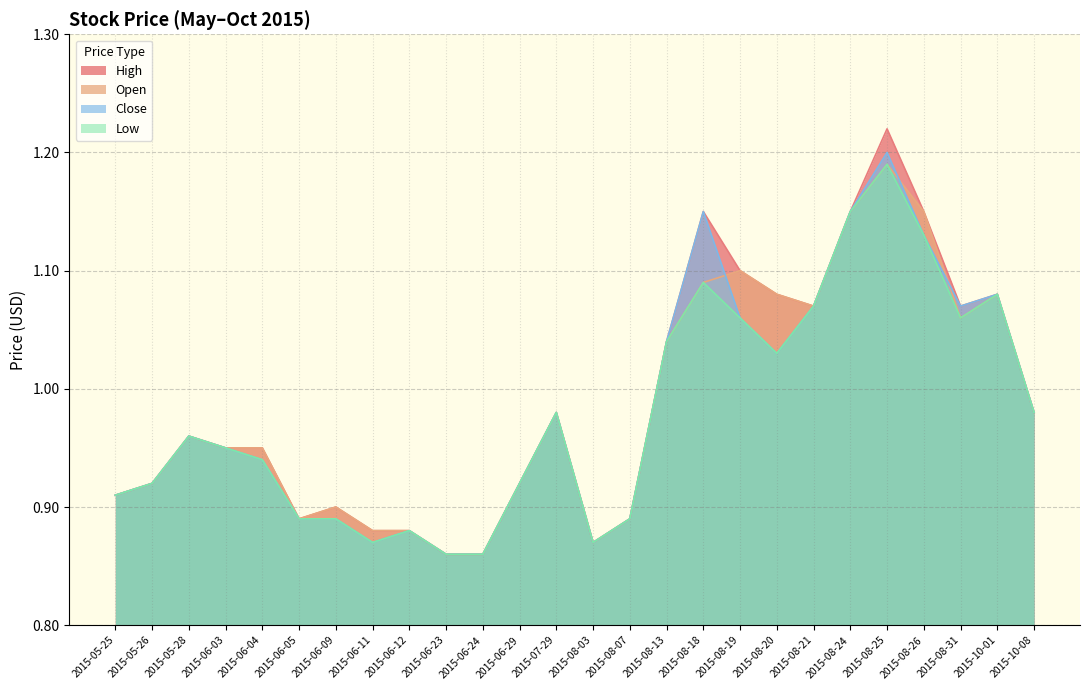

In Close, how many points are lower than both neighbors (excluding endpoints)?

4